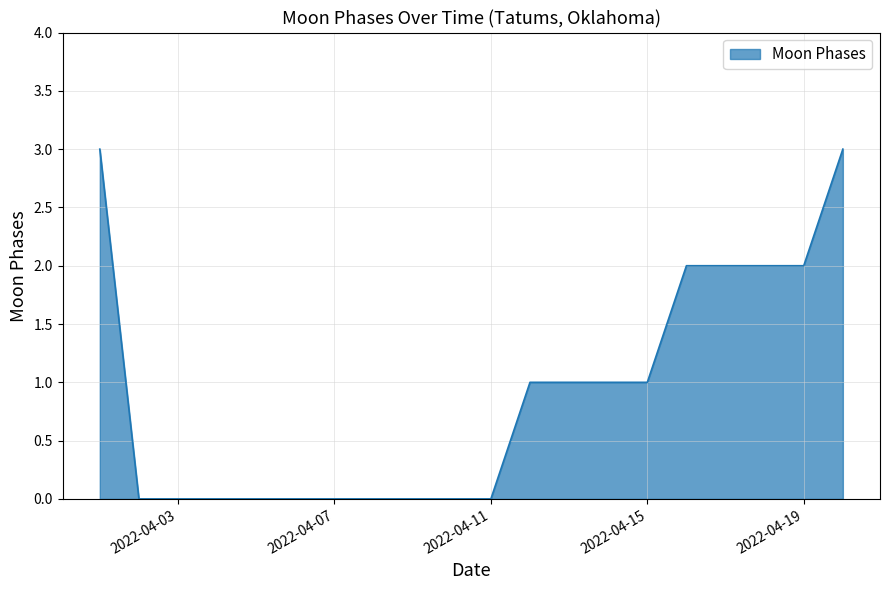

How many lines are shown in the chart?

1